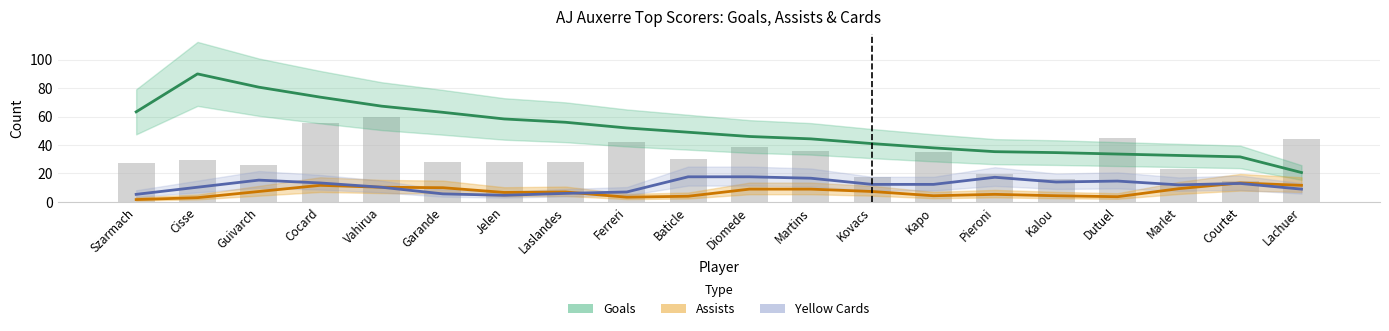

What is the lowest value of the Goals series?

20.7